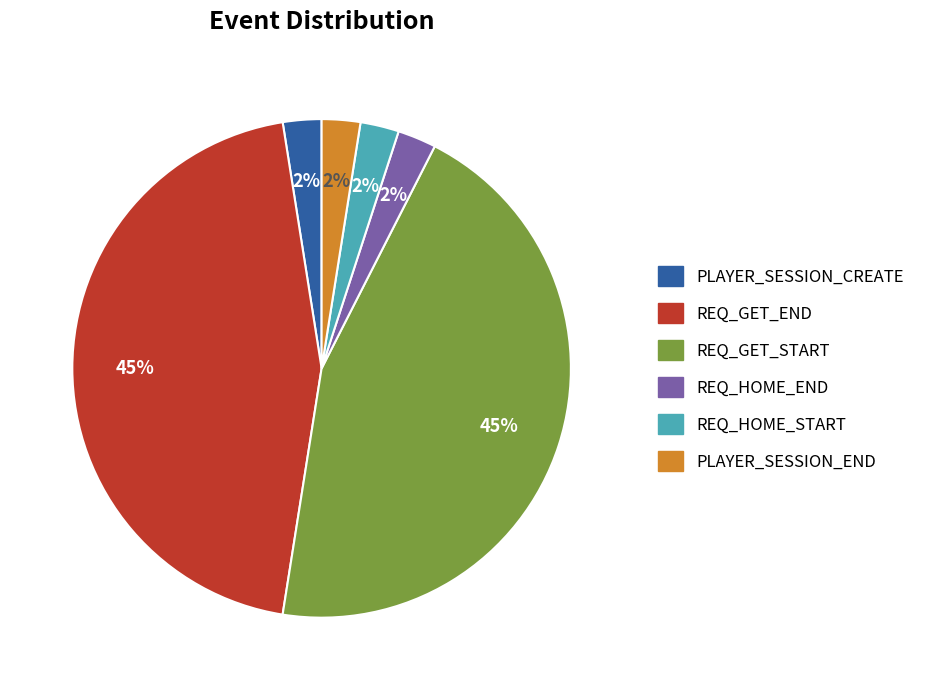

True or false: REQ_GET_END accounts for 25% of the total.

False